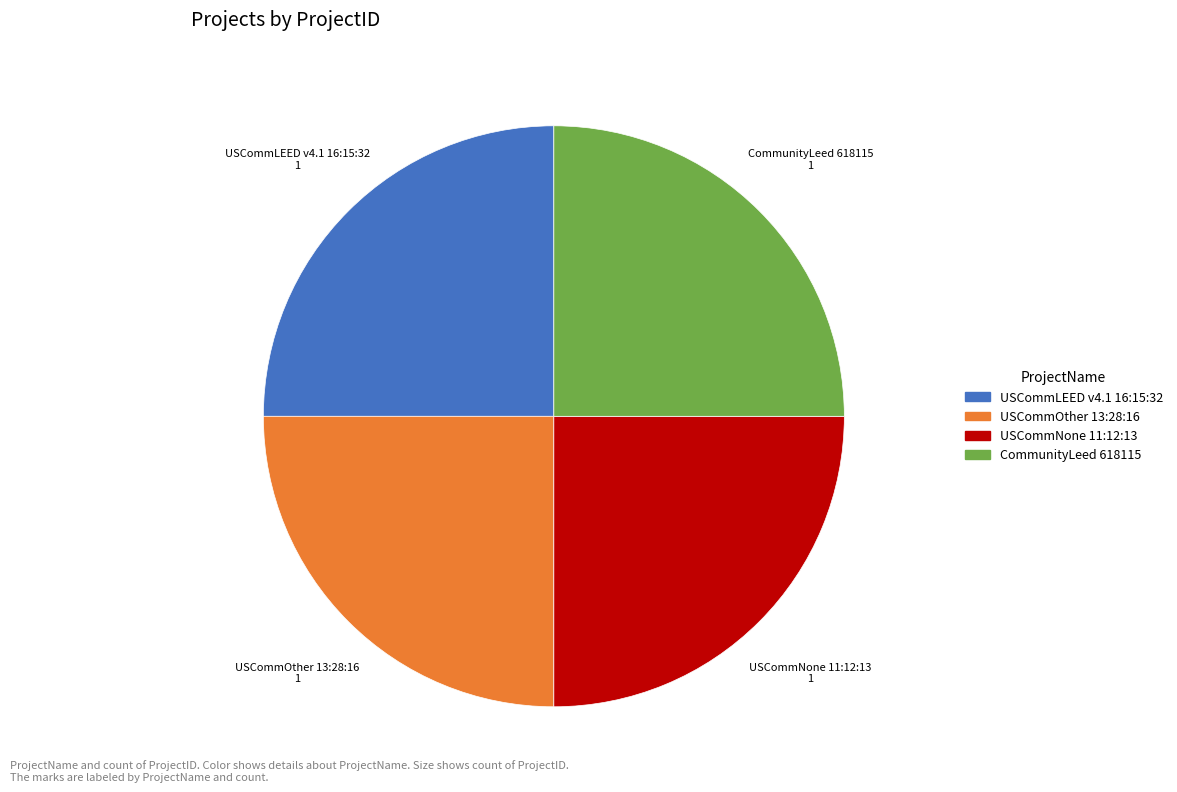

Approximately how many times larger is the value at USCommOther 13:28:16 compared to USCommNone 11:12:13?

1.0